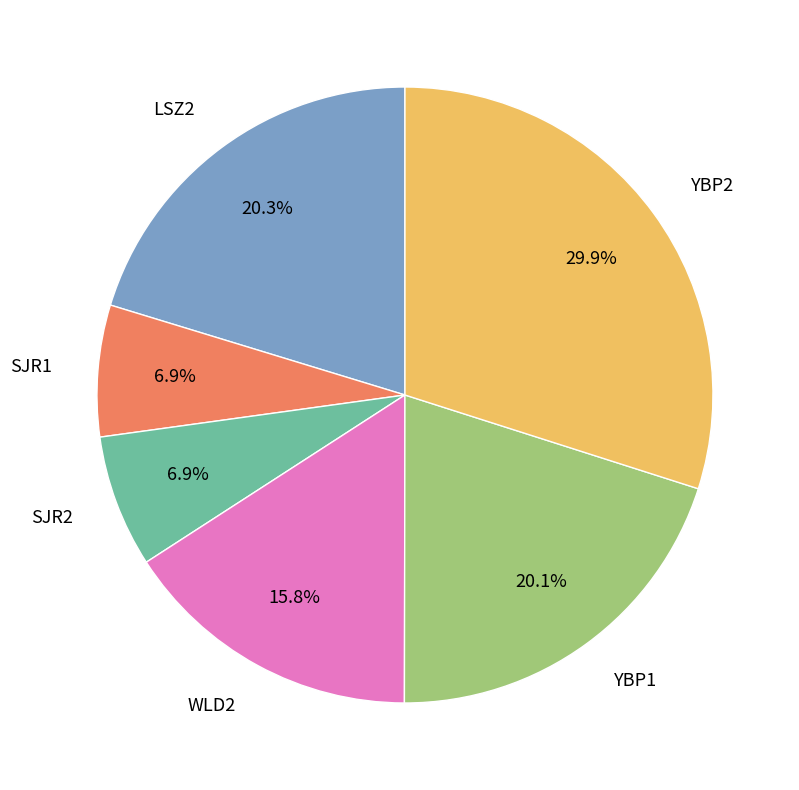

What percentage do YBP2 and SJR1 together represent?

36.8%